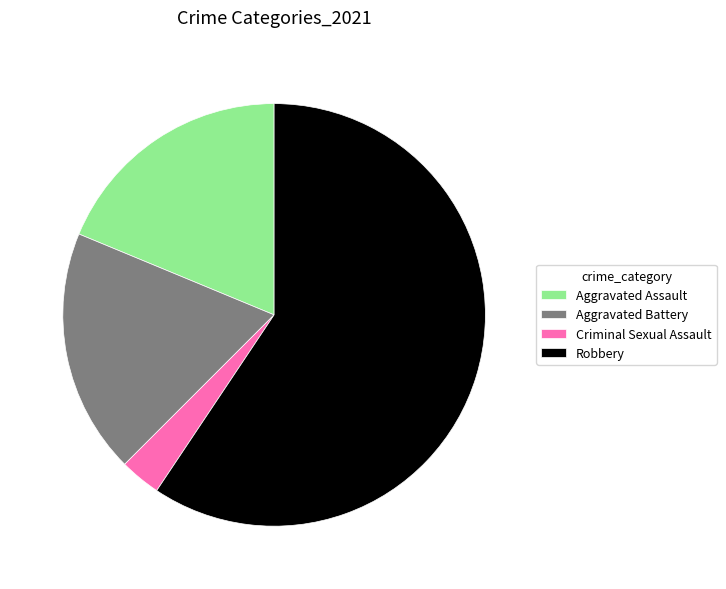

Combined, do Aggravated Assault and Criminal Sexual Assault account for over 50%?

No